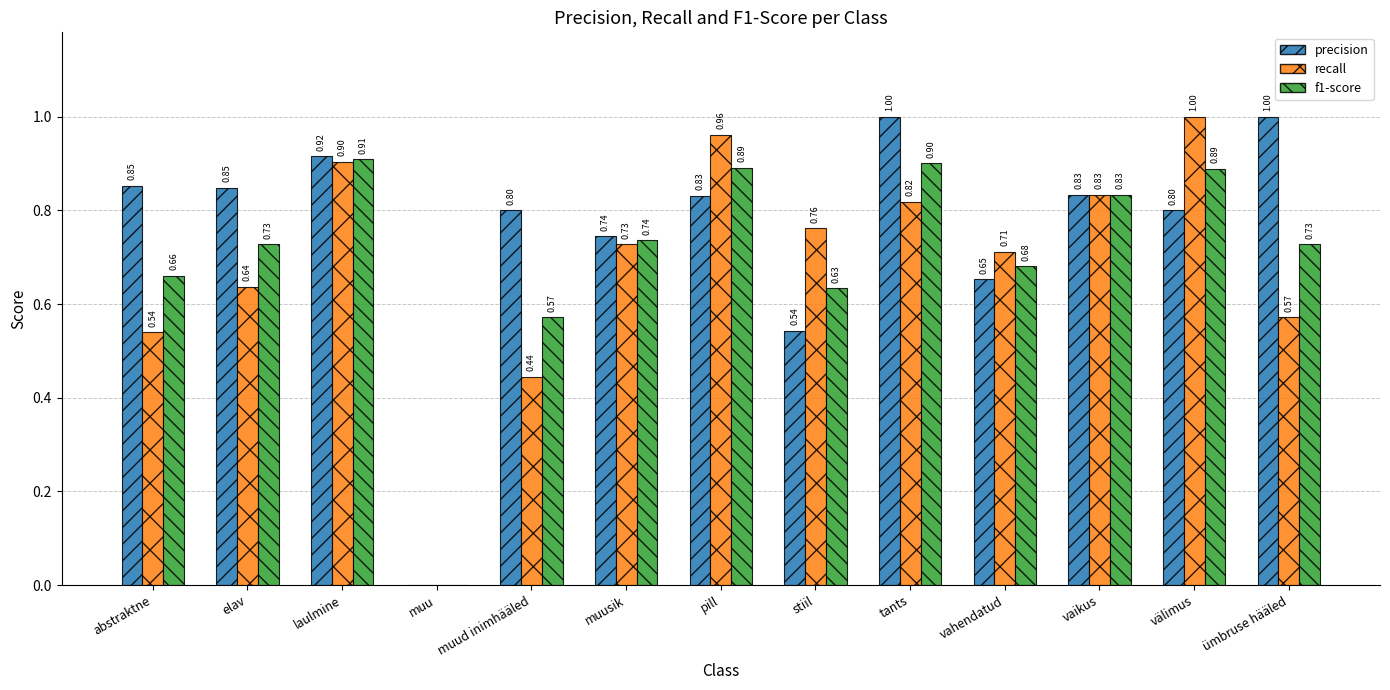

Which series has the largest total across all categories?

precision